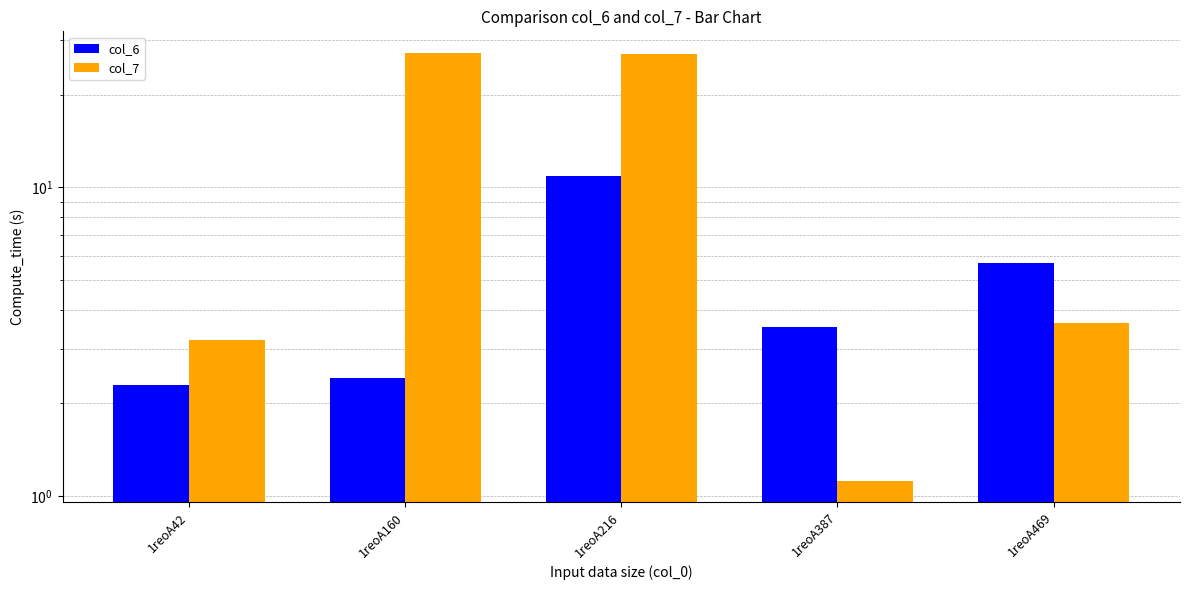

What is the sum of the col_6 values at 1reoA160 and 1reoA42?

4.7